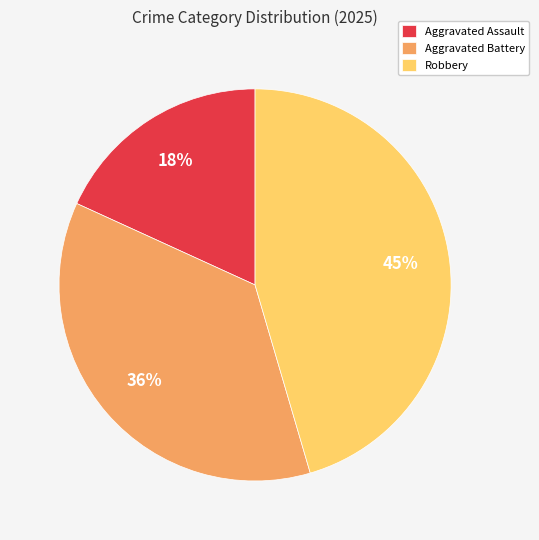

What is the ratio of the value at Aggravated Assault to the value at Aggravated Battery?

0.5